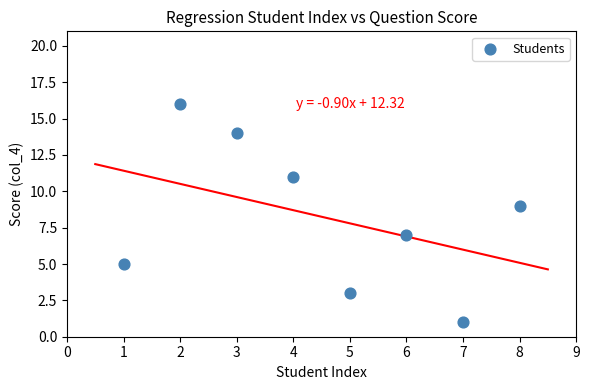

What is the average Y value?

8